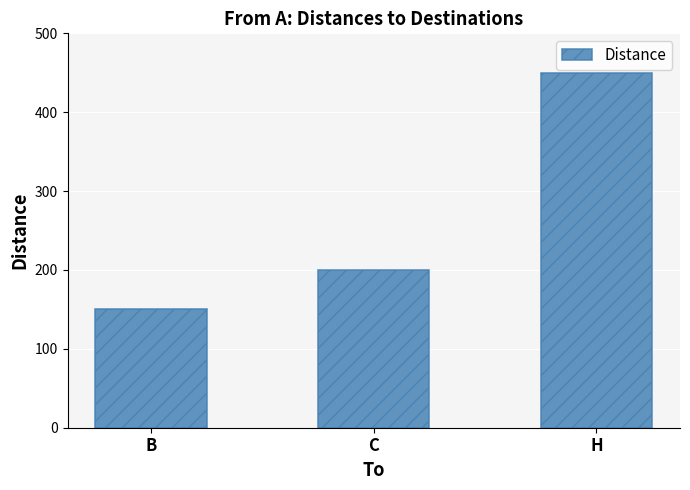

What is the smallest value displayed?

150